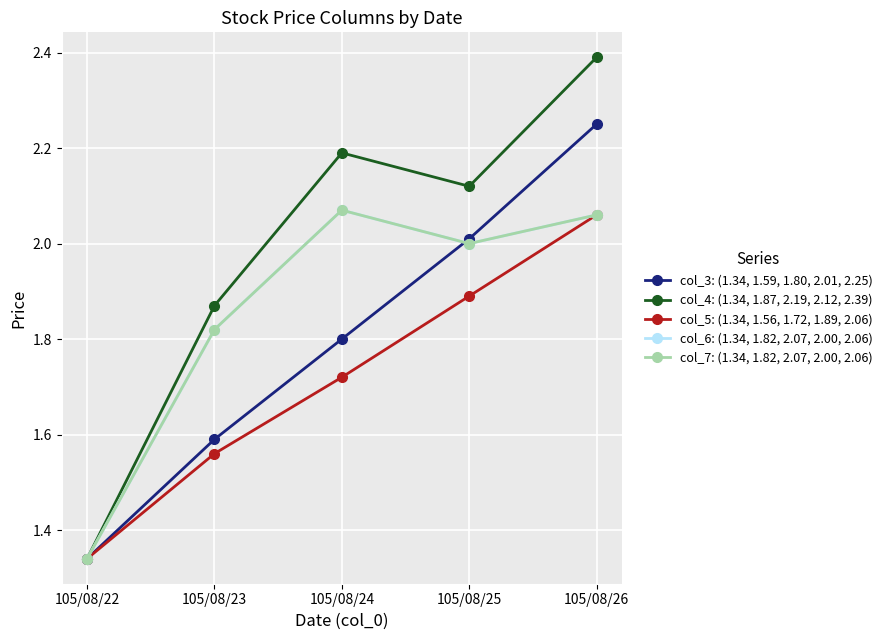

True or false: col_3: (1.34, 1.59, 1.80, 2.01, 2.25) has more than 2 points higher than both neighbors.

False